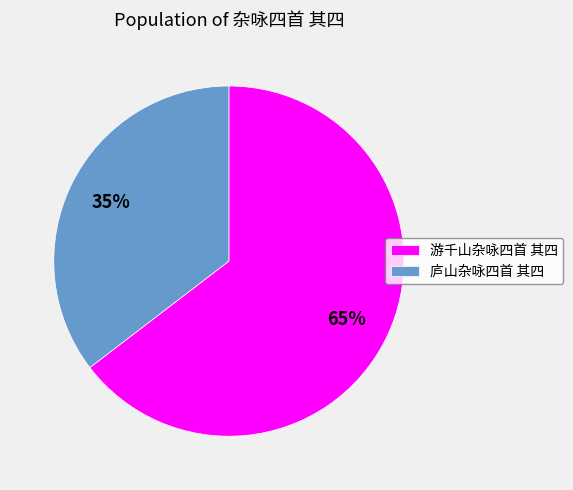

To the nearest percent, what portion does 庐山杂咏四首 其四 represent?

35%